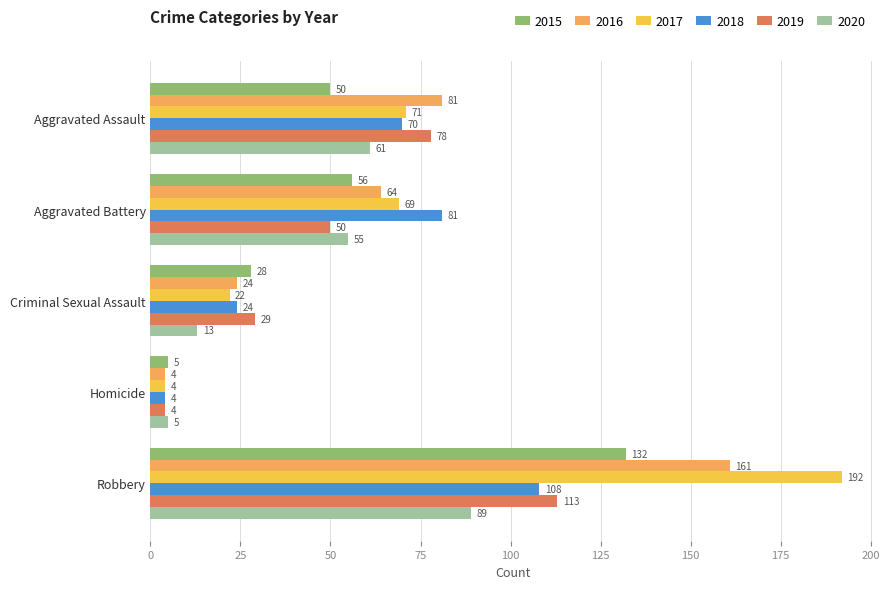

Where is 2020 nearest to the value 47?

Aggravated Battery